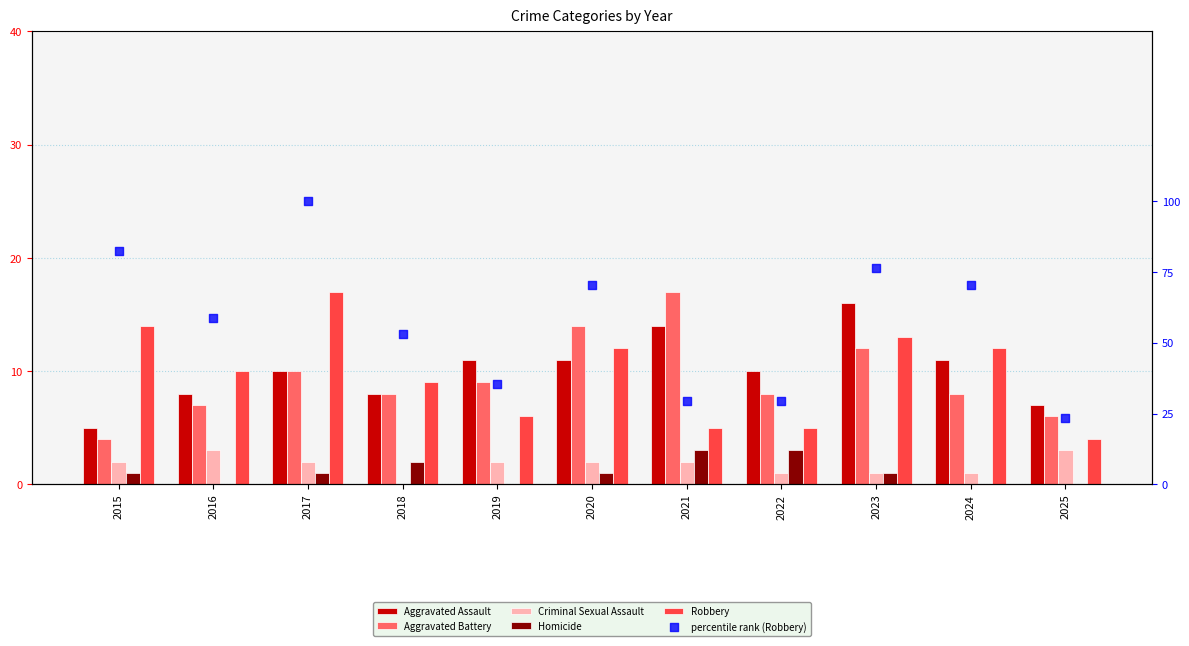

What is the total value across all series at 2018?

79.9